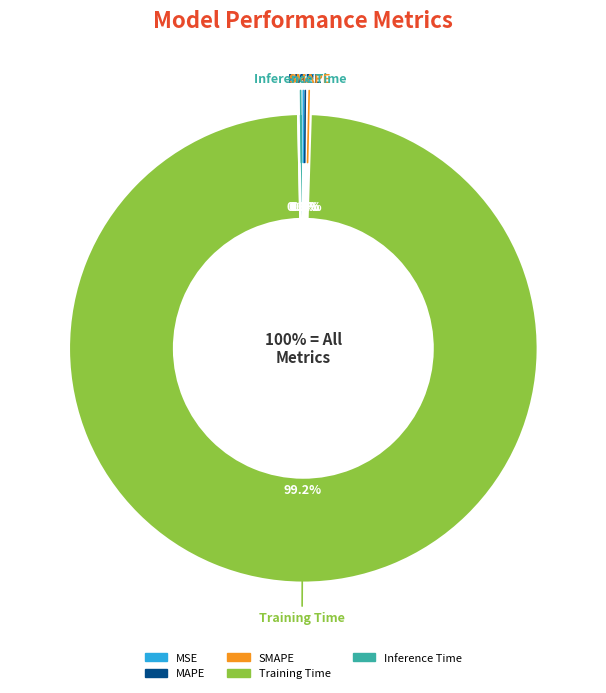

Which slice is the largest?

Training Time